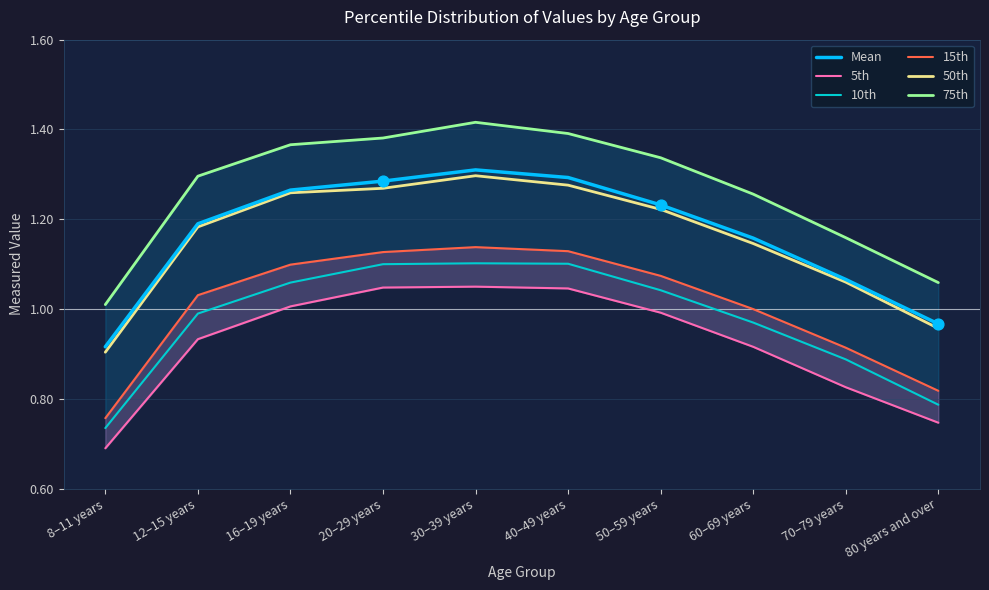

Which series has the largest Y range (max minus min)?

75th